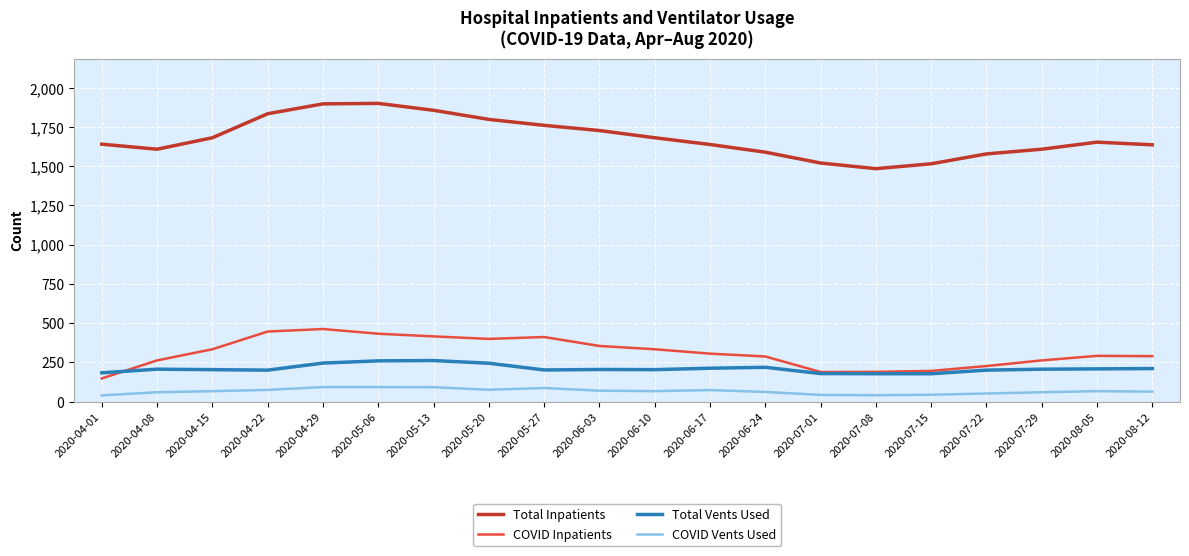

What is the total value across all series at 2020-08-12?

2198